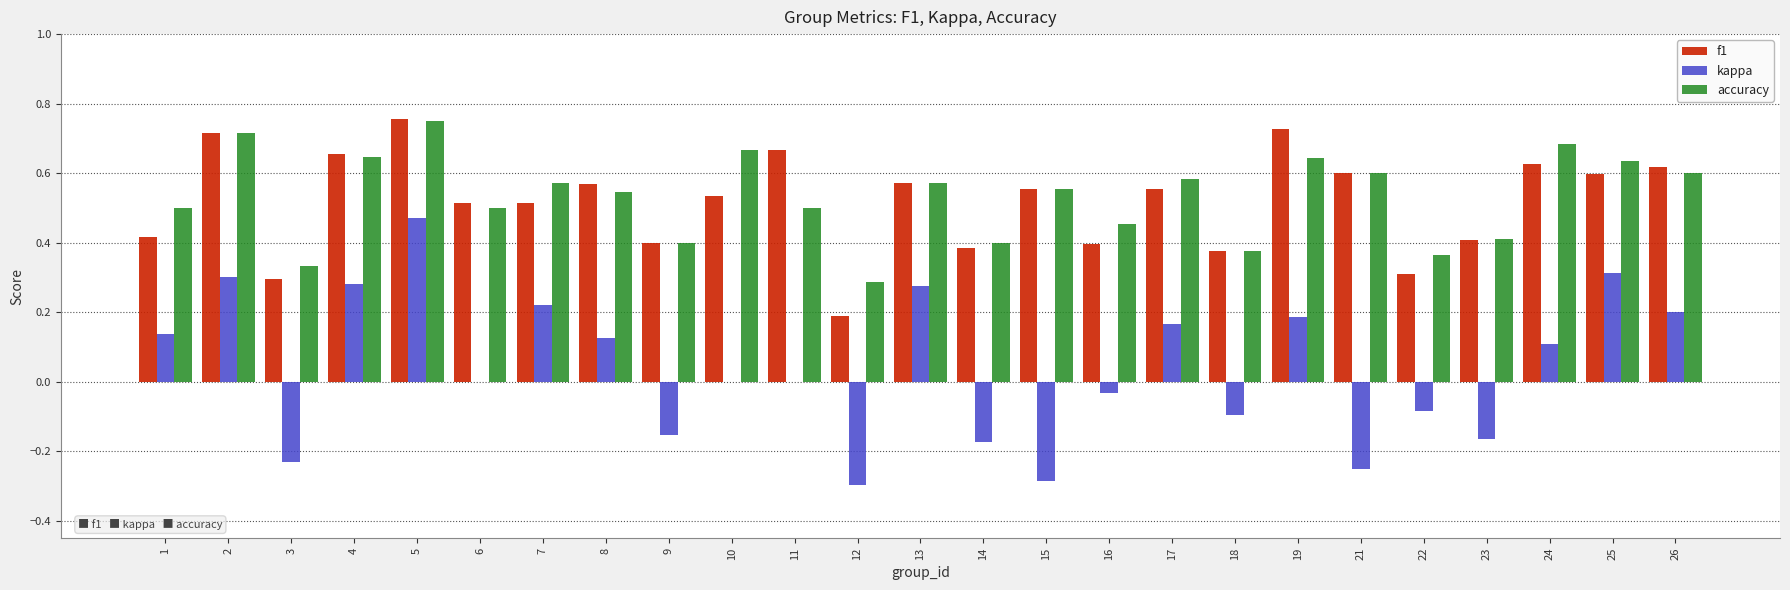

At which label does accuracy reach its peak?

5